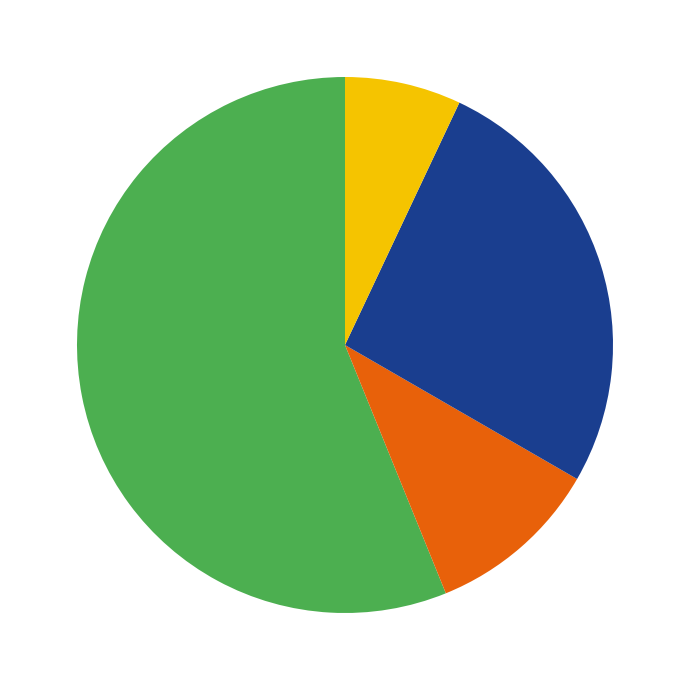

Does any single category account for the majority?

Yes